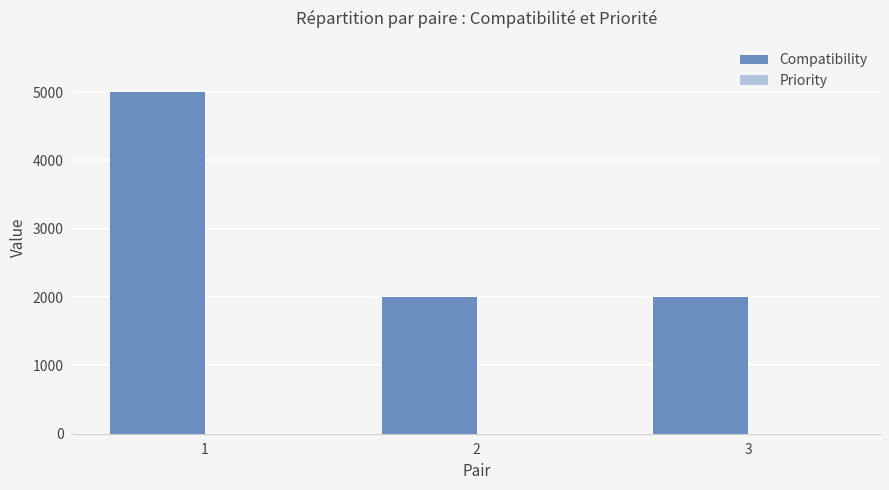

Which series changed the most between 1 and 3?

Compatibility